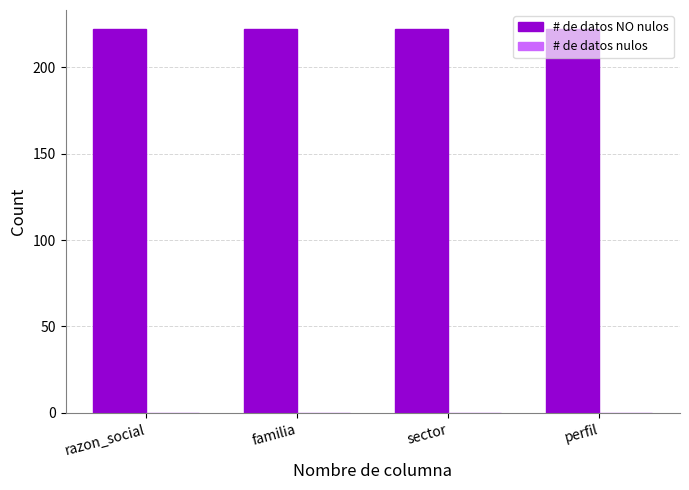

Which category has the highest value across all series?

razon_social